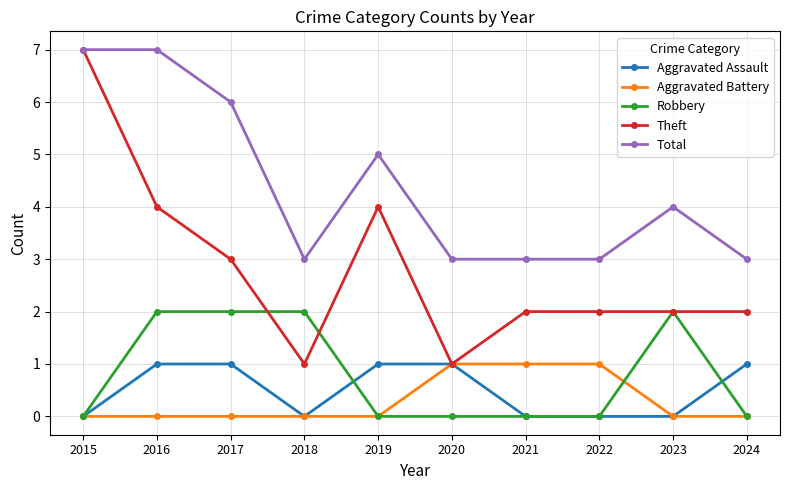

What is the difference between the Theft values at 2017 and 2015?

4